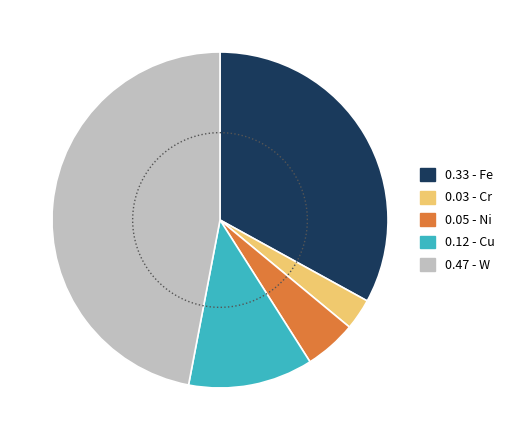

What is the total percentage of Ni and Fe?

38.0%